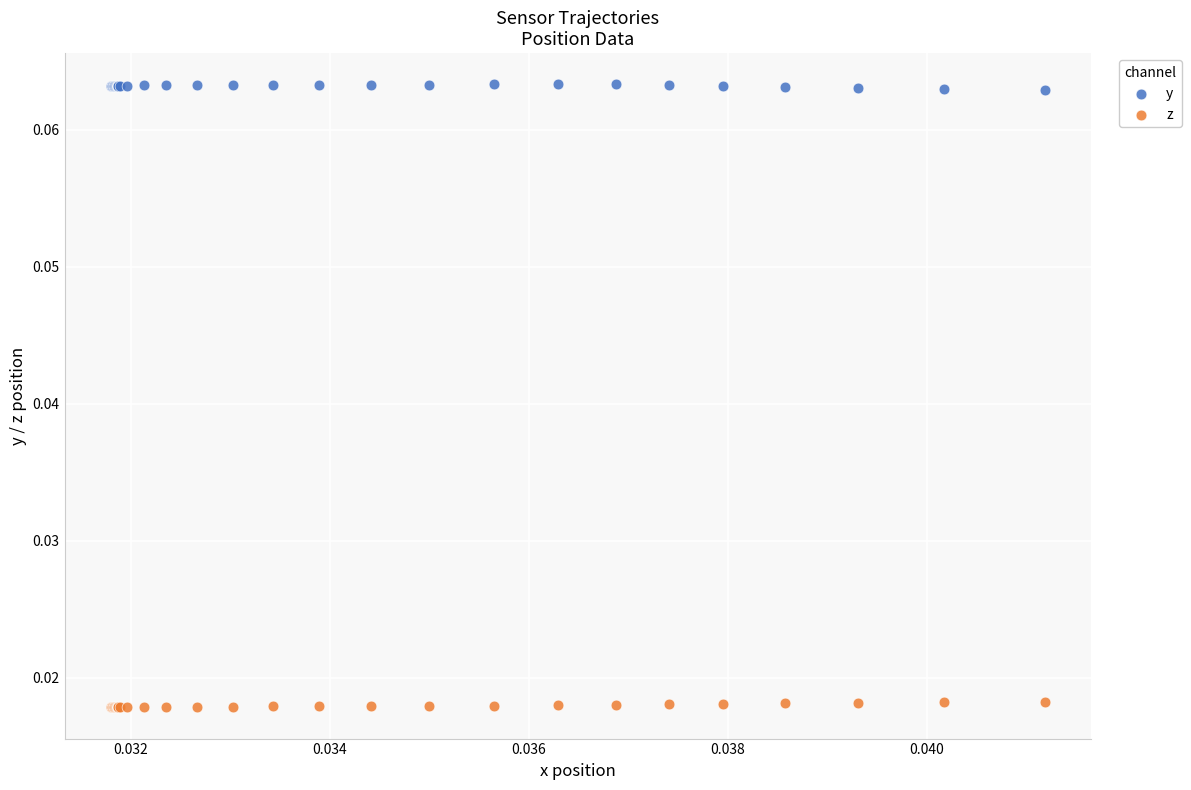

Which series reaches the minimum Y coordinate?

z